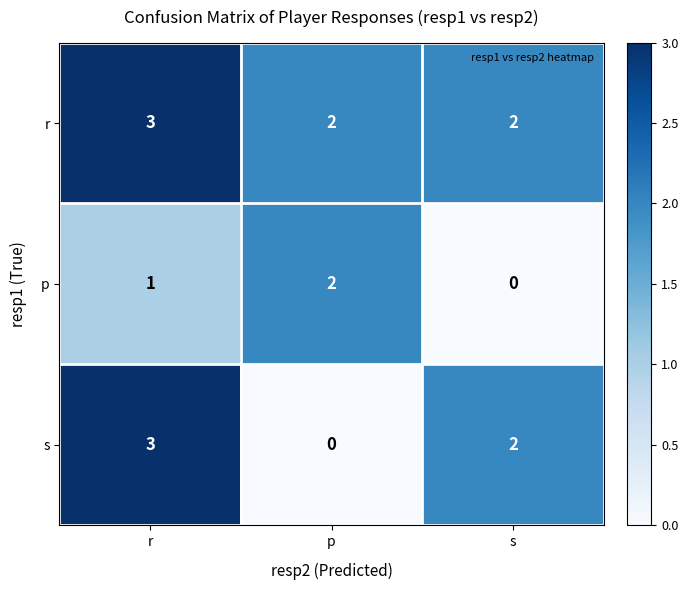

How many values in s are above zero?

2